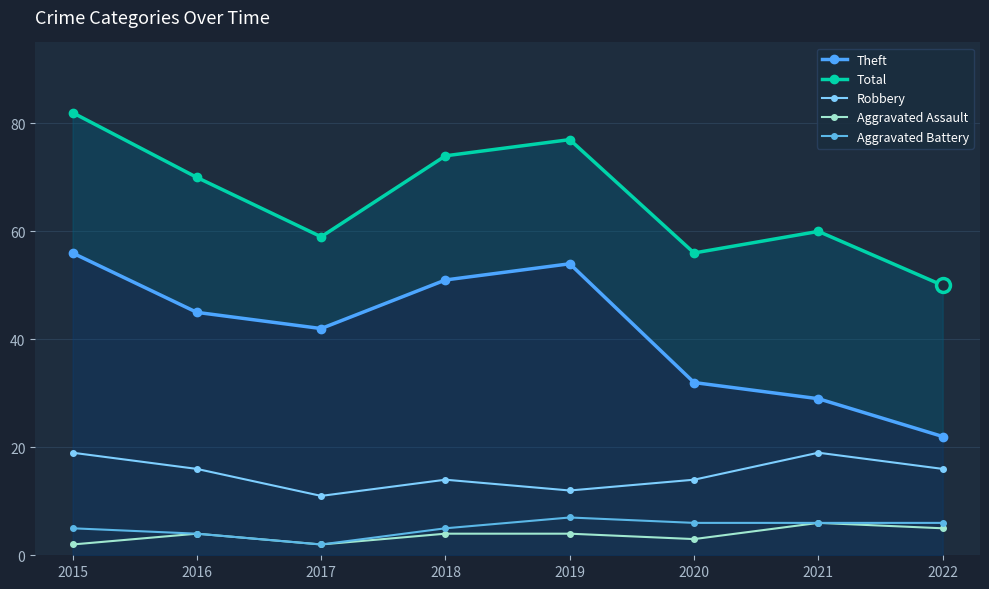

Which series has the largest total across all categories?

Total